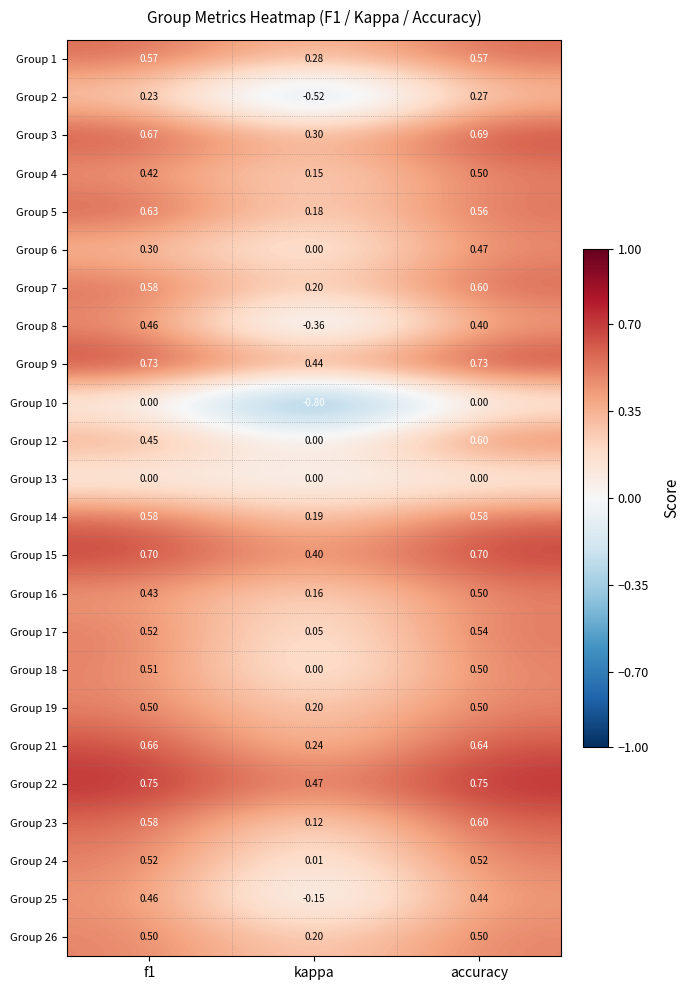

Which category has the lowest value across all series?

kappa